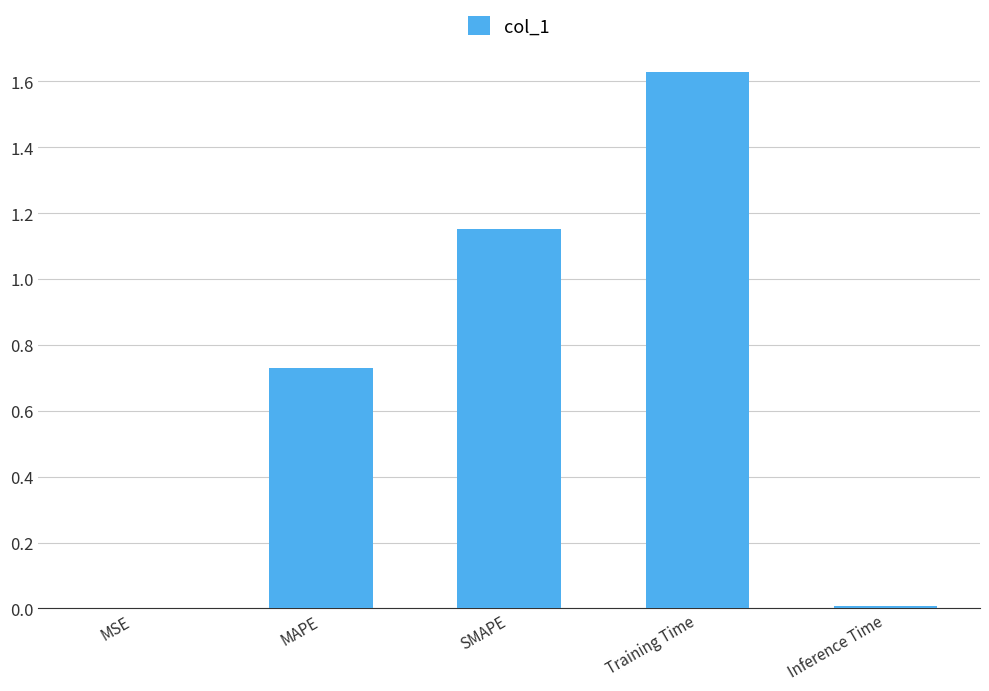

True or false: the data shows 1.9 at SMAPE.

False